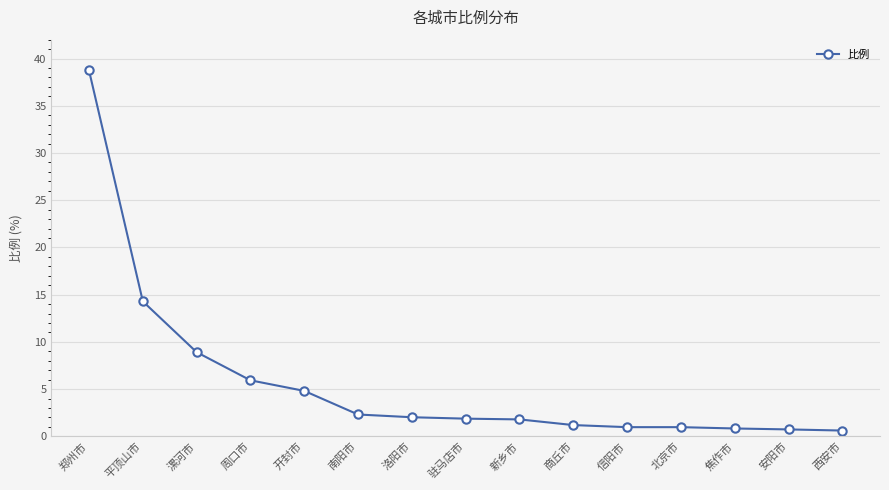

Which has a higher value, 郑州市 or 安阳市?

郑州市